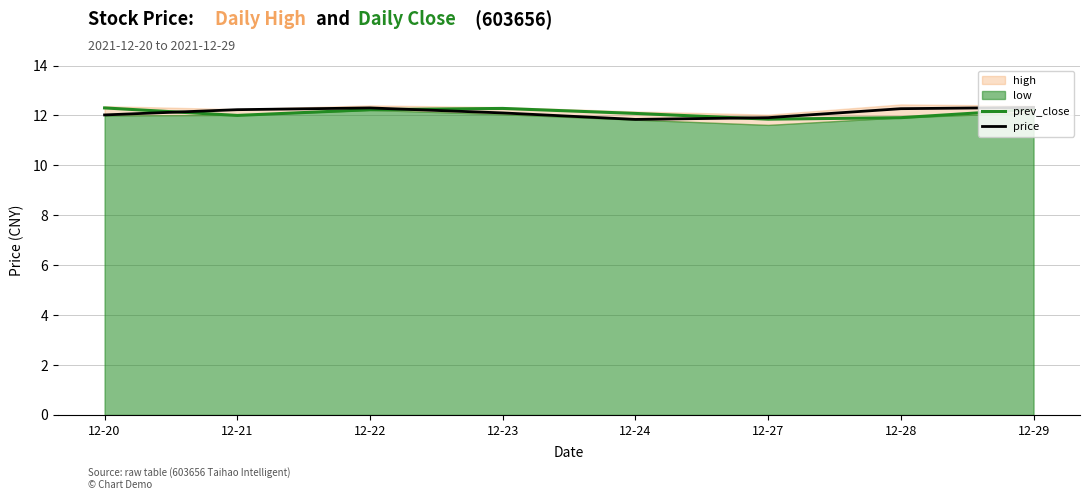

What is the difference between the highest and lowest values at 12-21?

0.2